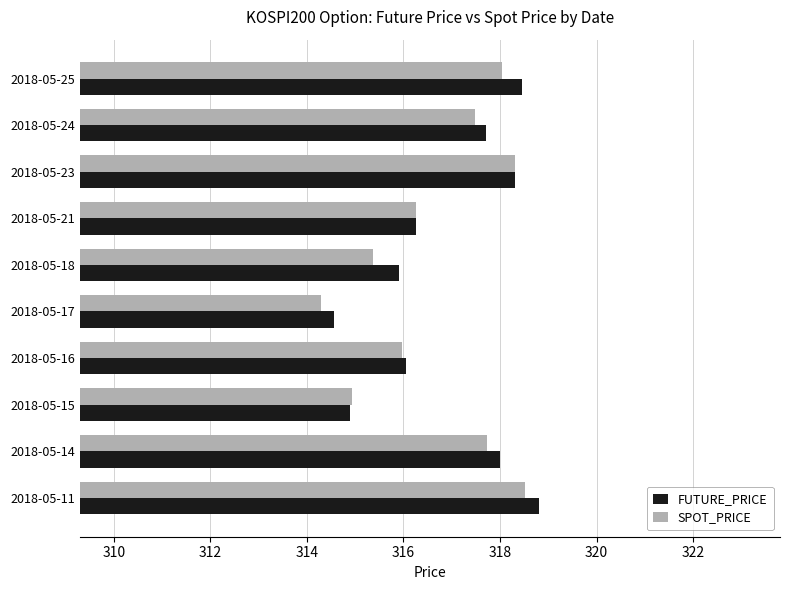

Which category has the lowest value in the FUTURE_PRICE series?

2018-05-17